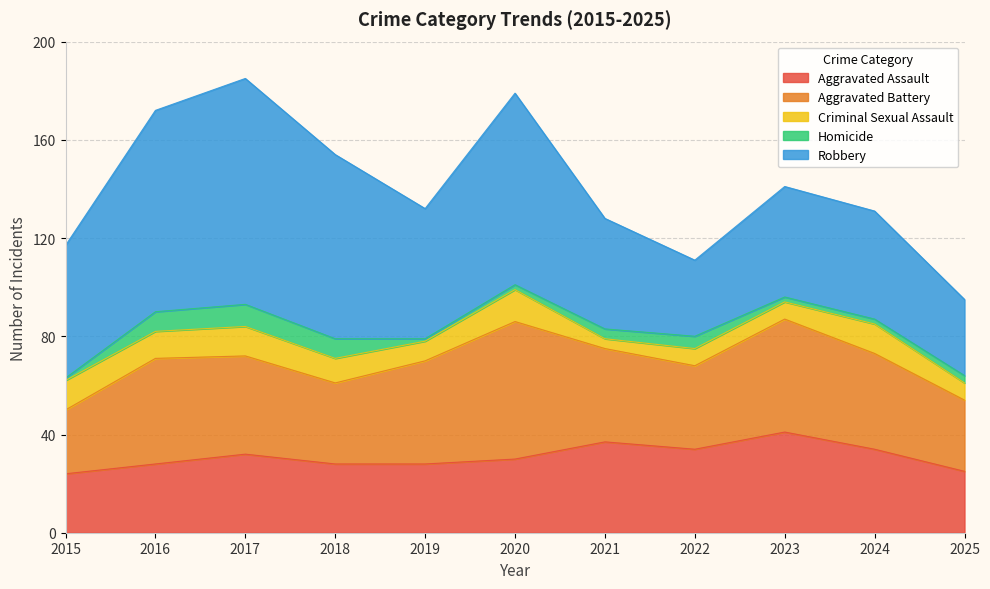

What is the difference between the highest and lowest values at 2018?

67